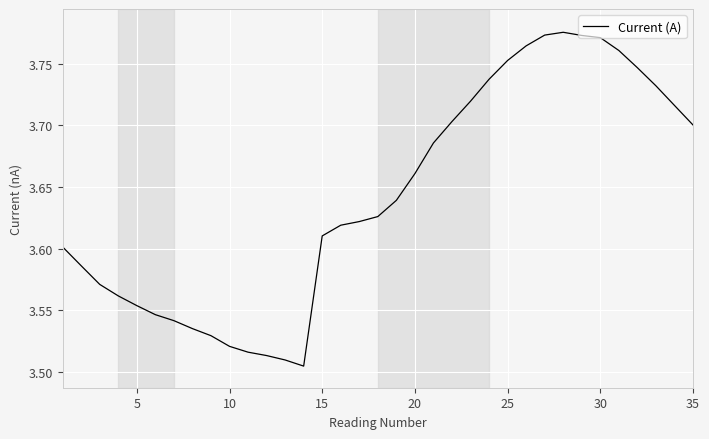

What is the difference between the maximum and minimum values?

0.3